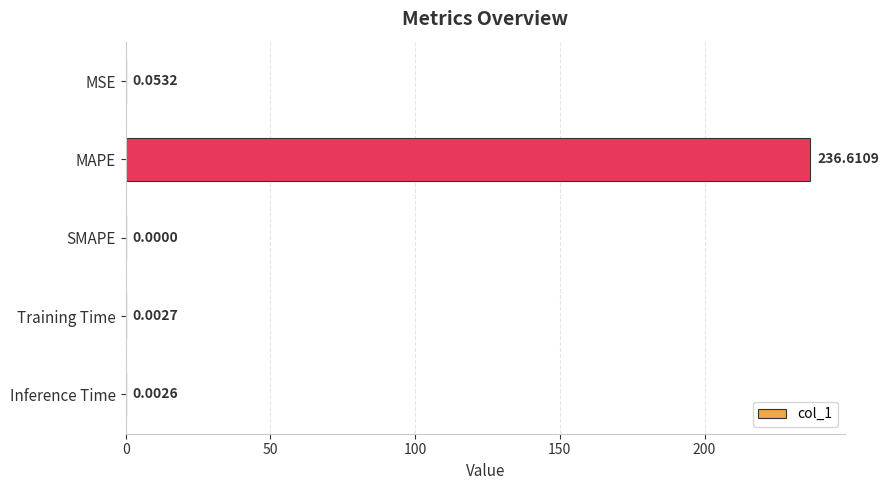

What is the greatest value displayed?

236.6